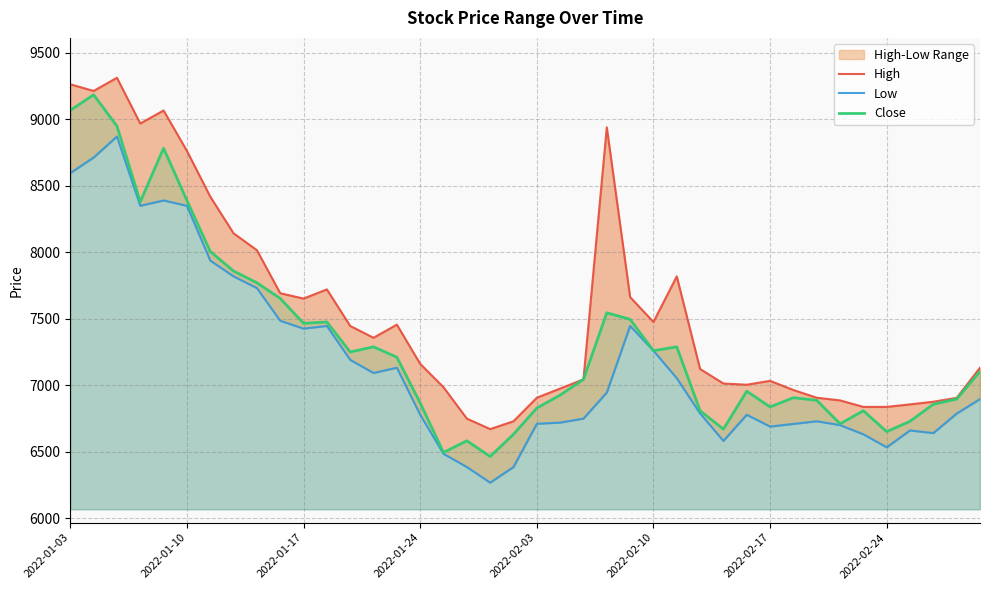

What is the highest value of the Close series?

9185